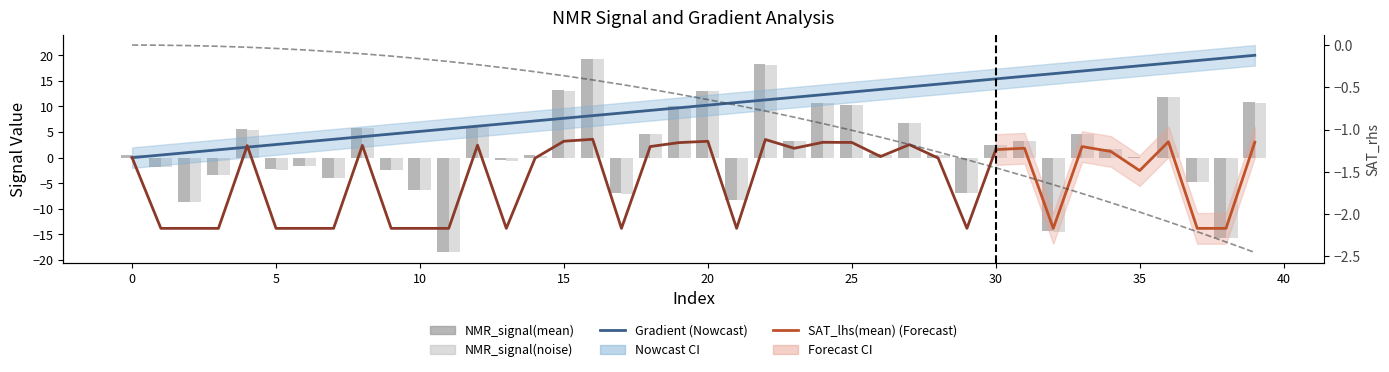

True or false: Gradient has a value of 4.1 at 5.

False